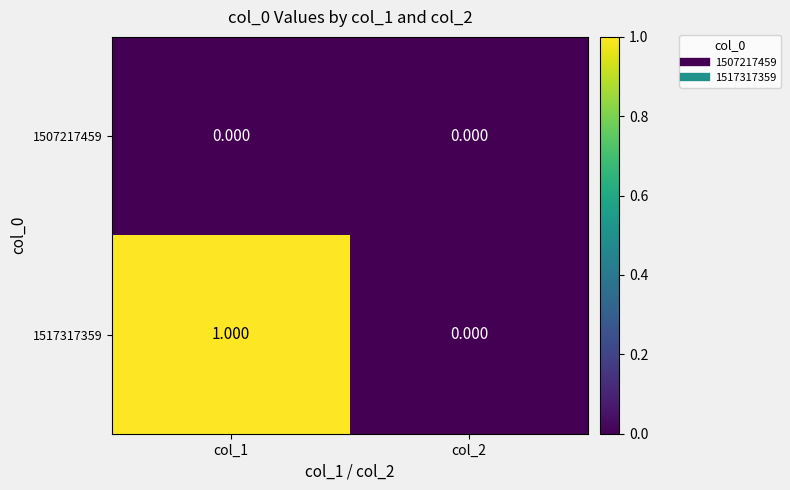

Is the value of 1517317359 at col_1 greater than the value of 1507217459 at col_2?

Yes